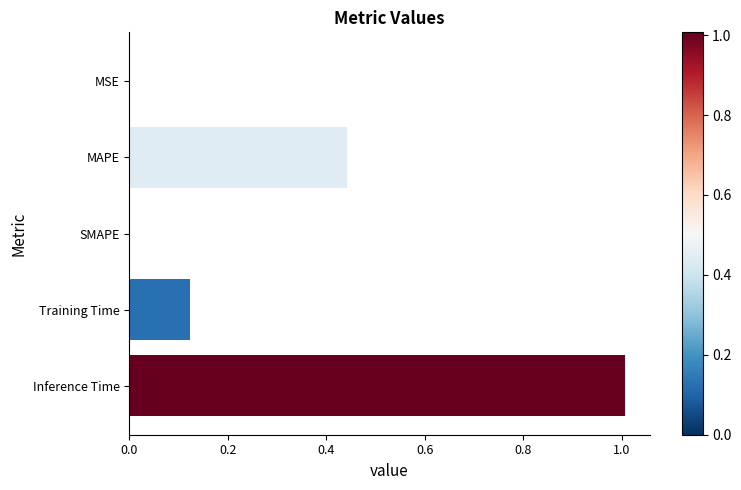

Which has a higher value, Training Time or SMAPE?

Training Time